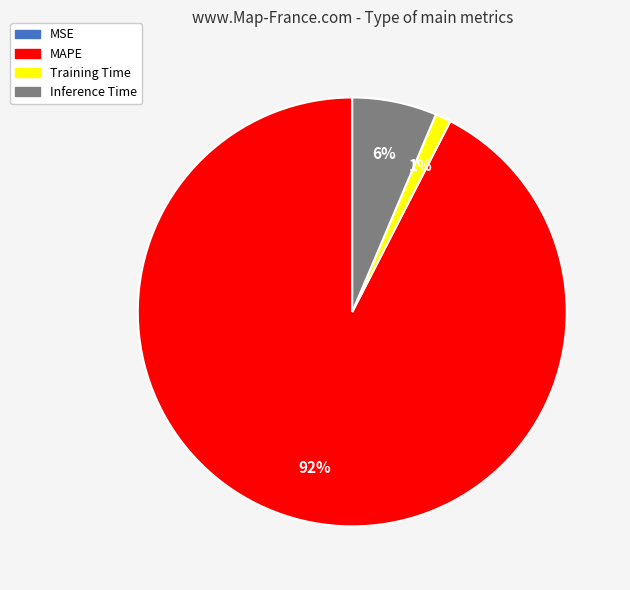

To the nearest percent, what is the average slice percentage?

25%